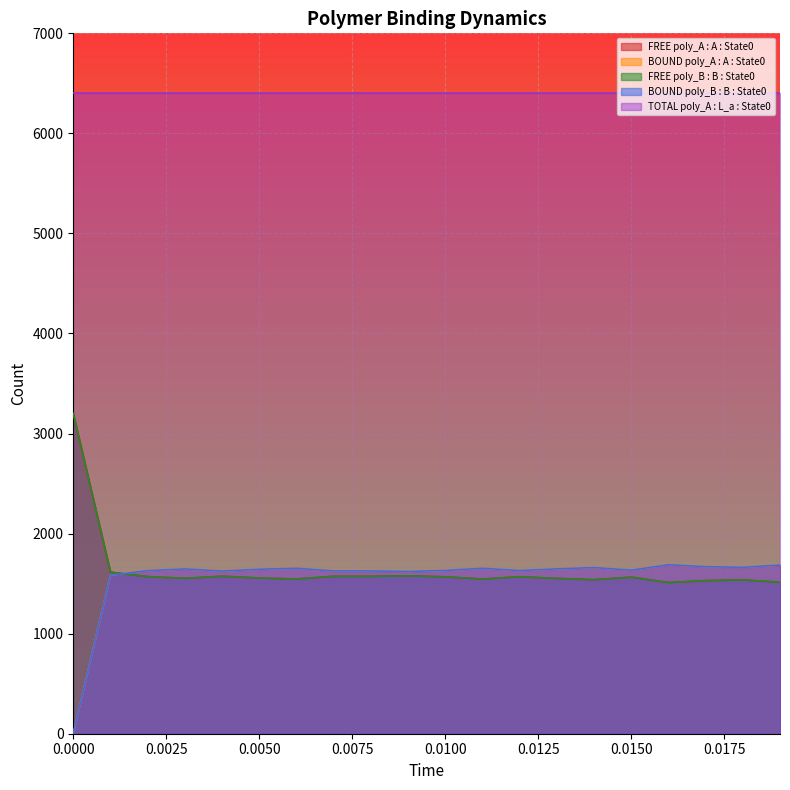

Does the chart display data point markers on the line(s)?

No